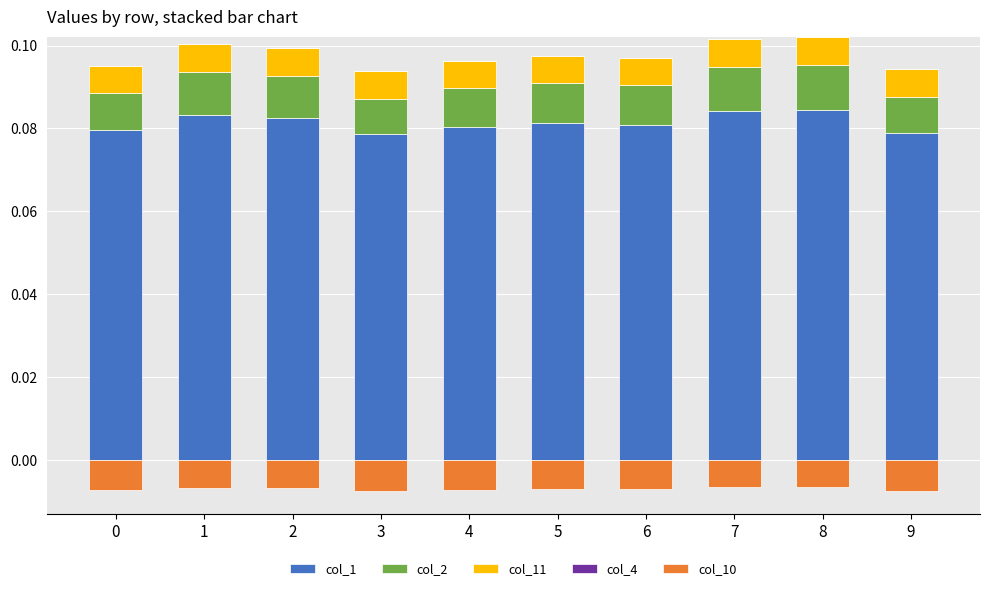

Which series has the largest total across all categories?

col_1